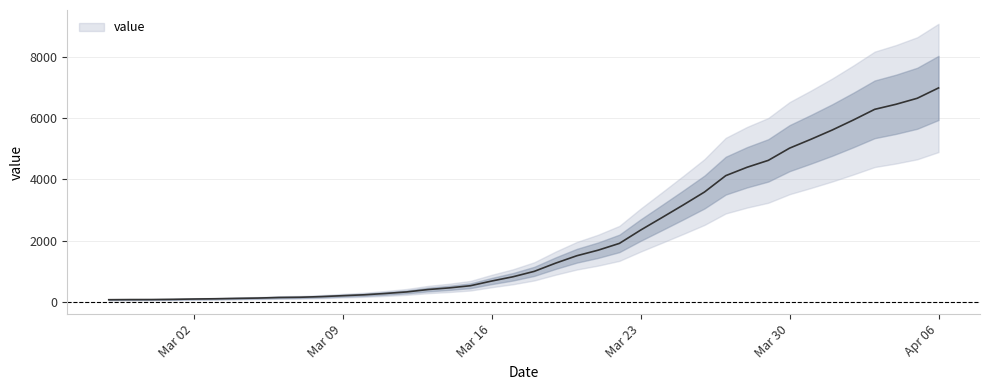

The chart shows a value of 2294 at 2020-03-28. True or false?

False